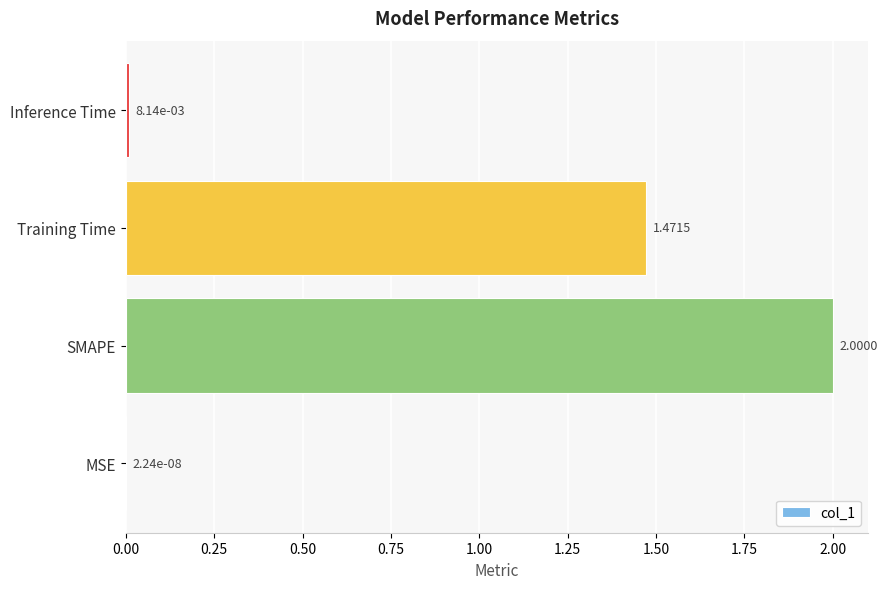

How many values exceed 1?

2